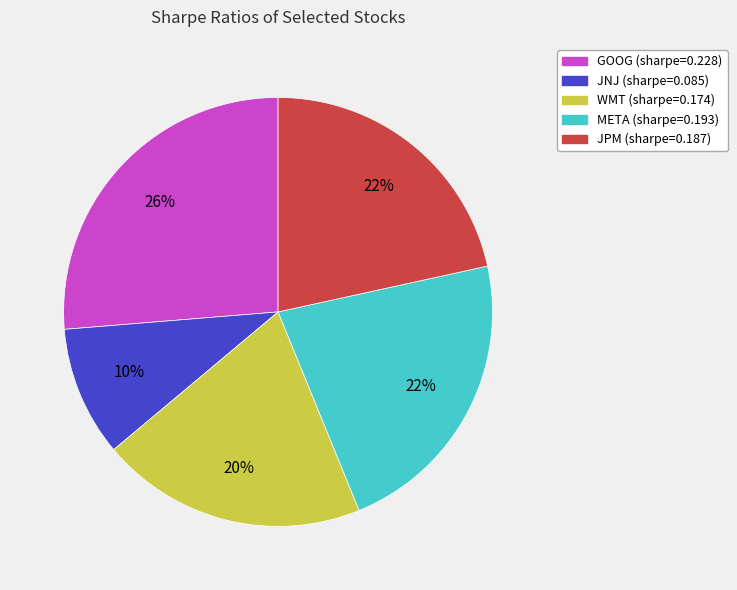

To the nearest percent, what is the difference between the largest and smallest slice percentages?

16%